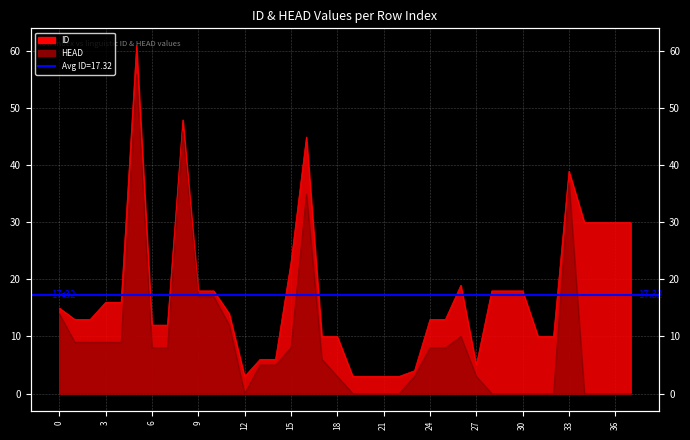

Reading right to left, what are all the values shown in this chart?

ID: 37=30	36=30	35=30	34=30	33=39	32=10	31=10	30=18	29=18	28=18	27=5	26=19	25=13	24=13	23=4	22=3	21=3	20=3	19=3	18=10	17=10	16=45	15=23	14=6	13=6	12=3	11=14	10=18	9=18	8=48	7=12	6=12	5=61	4=16	3=16	2=13	1=13	0=15
HEAD: 37=0	36=0	35=0	34=0	33=37	32=0	31=0	30=0	29=0	28=0	27=3	26=10	25=8	24=8	23=3	22=0	21=0	20=0	19=0	18=3	17=6	16=35	15=8	14=5	13=5	12=0	11=12	10=17	9=17	8=46	7=8	6=8	5=56	4=9	3=9	2=9	1=9	0=14